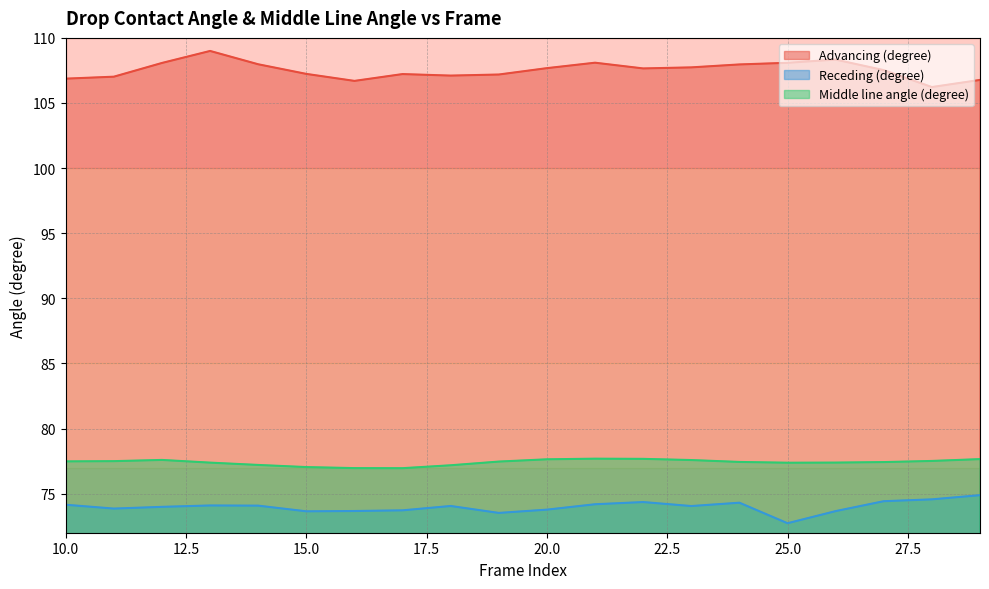

How many interior local valleys does the Advancing (degree) series have?

4